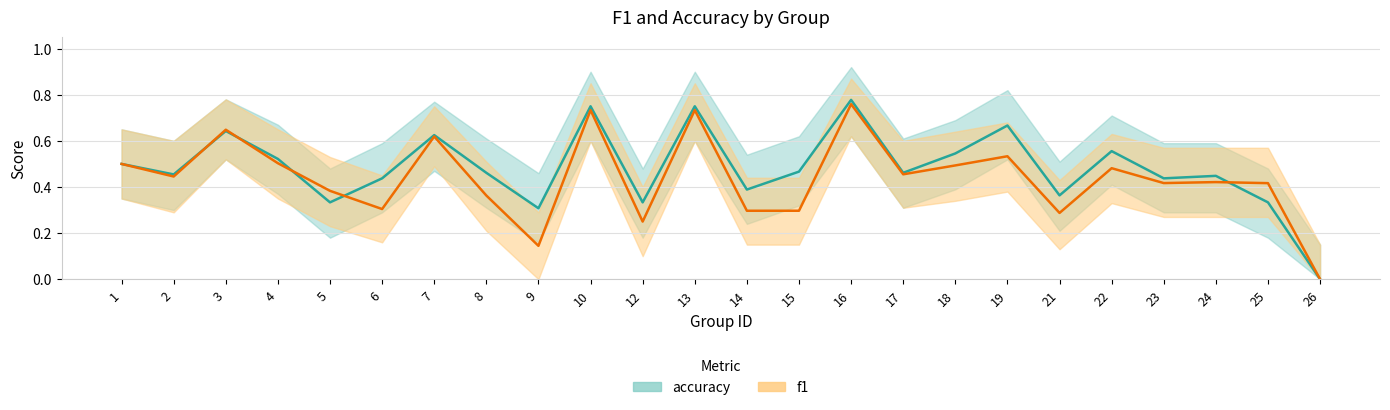

Rank the series by their maximum value, from lowest to highest.

f1, accuracy